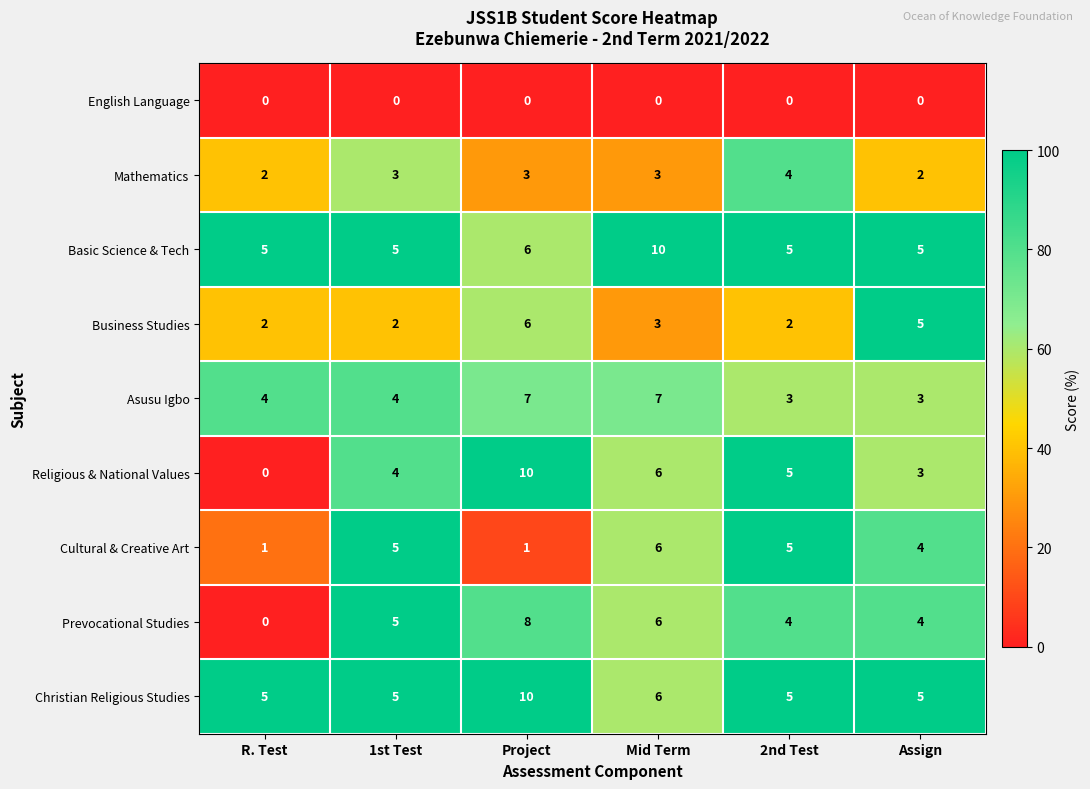

What is the total value across all series at 1st Test?

33